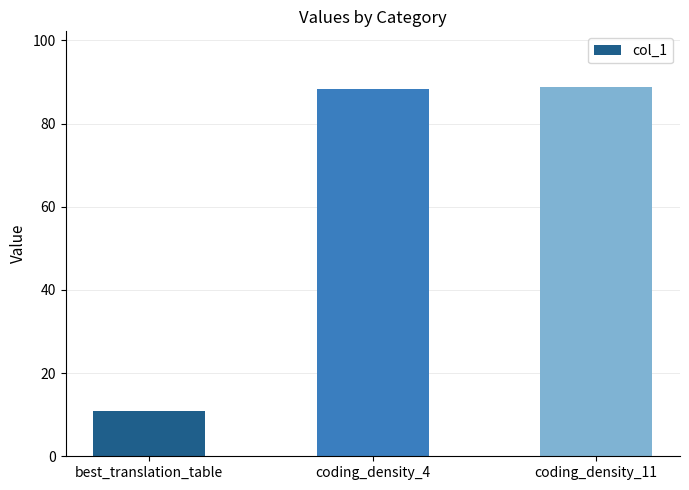

What is the difference between the second highest and minimum values?

77.4